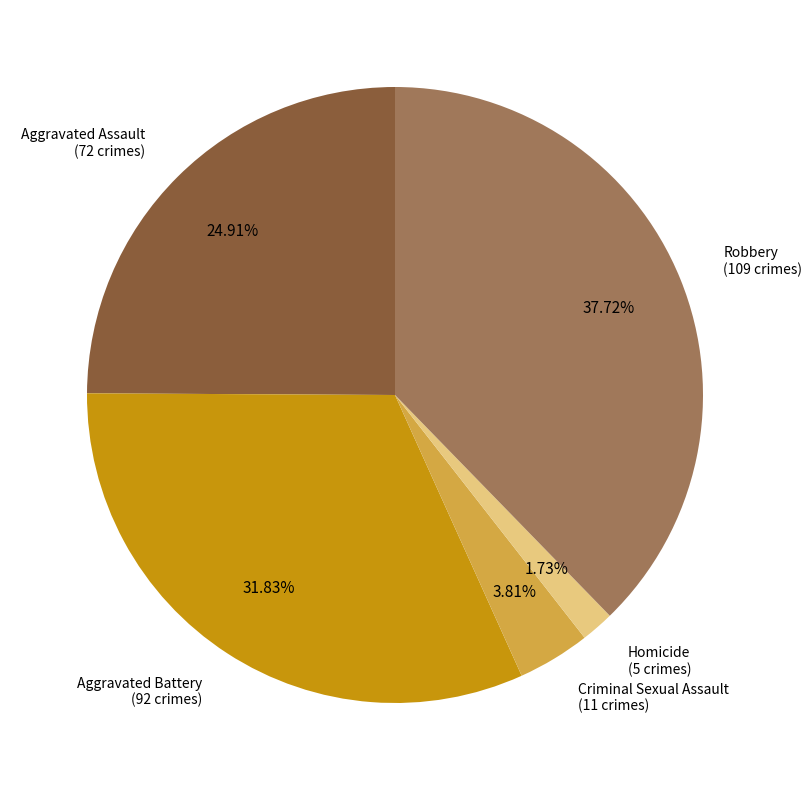

Is it true that Homicide is 2% of the pie?

True